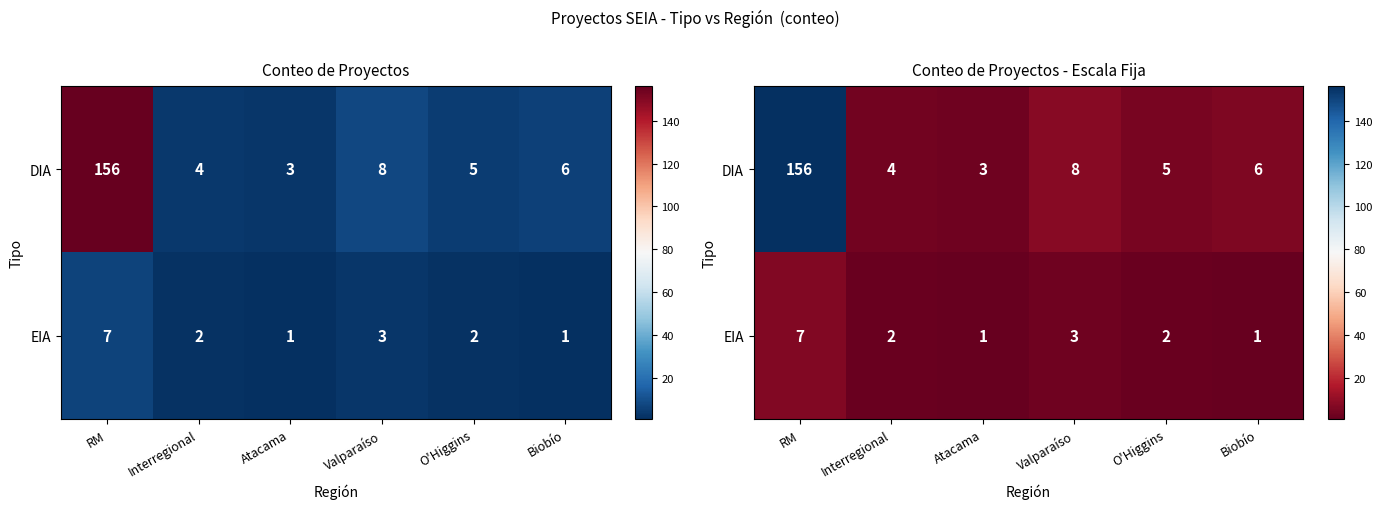

True or false: EIA has a value of 1 at Interregional.

False